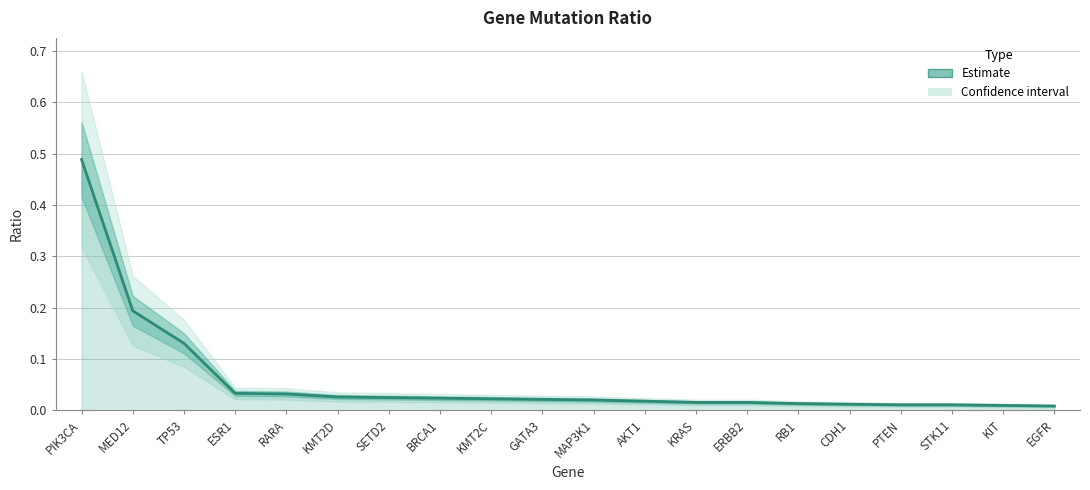

Rank the categories by value from highest to lowest.

PIK3CA, MED12, TP53, ESR1, RARA, KMT2D, SETD2, BRCA1, KMT2C, GATA3, MAP3K1, AKT1, KRAS, ERBB2, RB1, CDH1, PTEN, STK11, KIT, EGFR